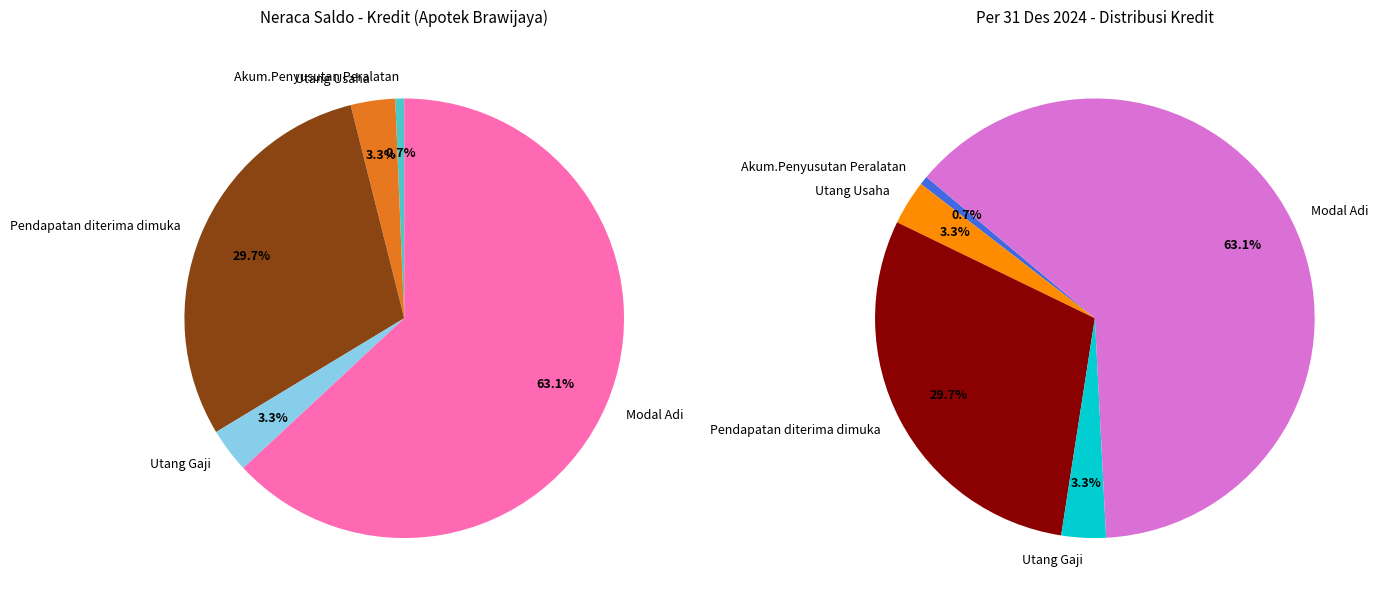

Approximately how many times larger is the value at Pendapatan diterima dimuka compared to Modal Adi?

0.5